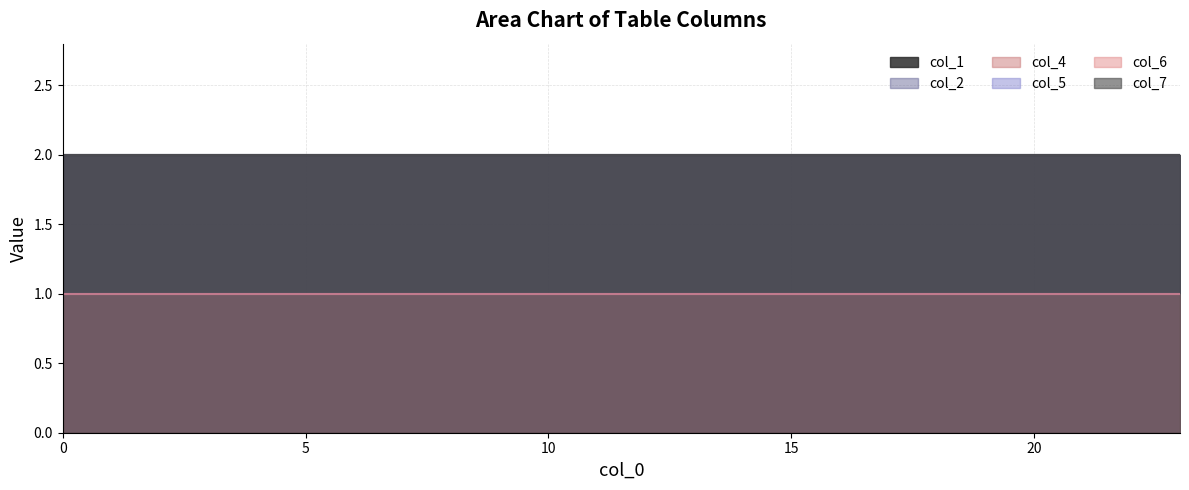

True or false: col_6 and col_2 intersect in this chart.

False